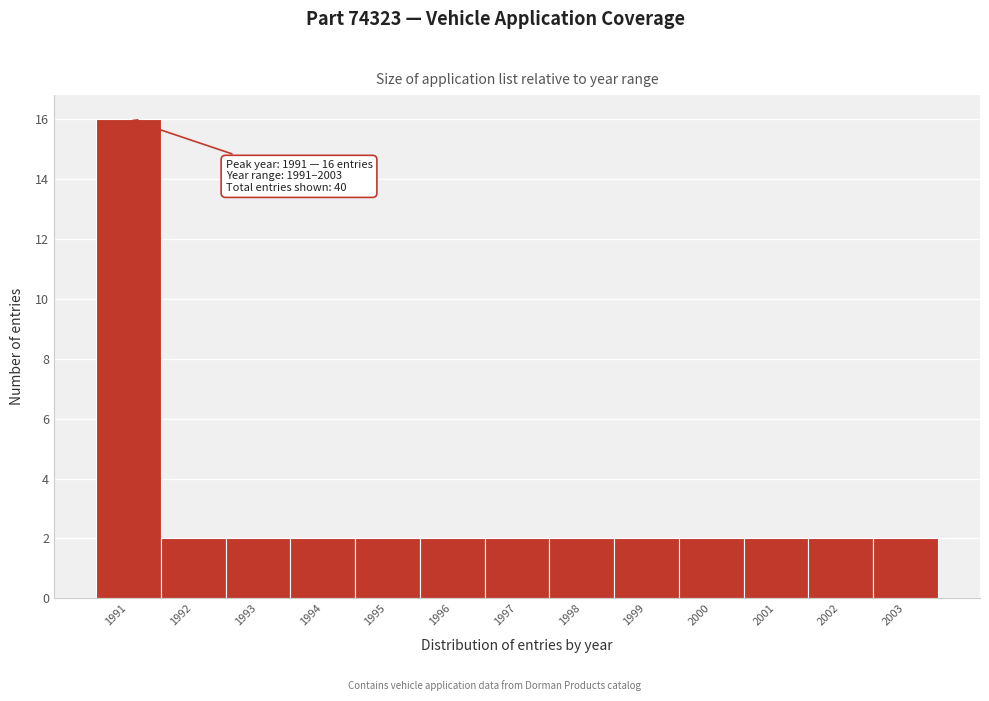

Over which range of the x-axis is the bar tallest?

1990.5 to 1991.5